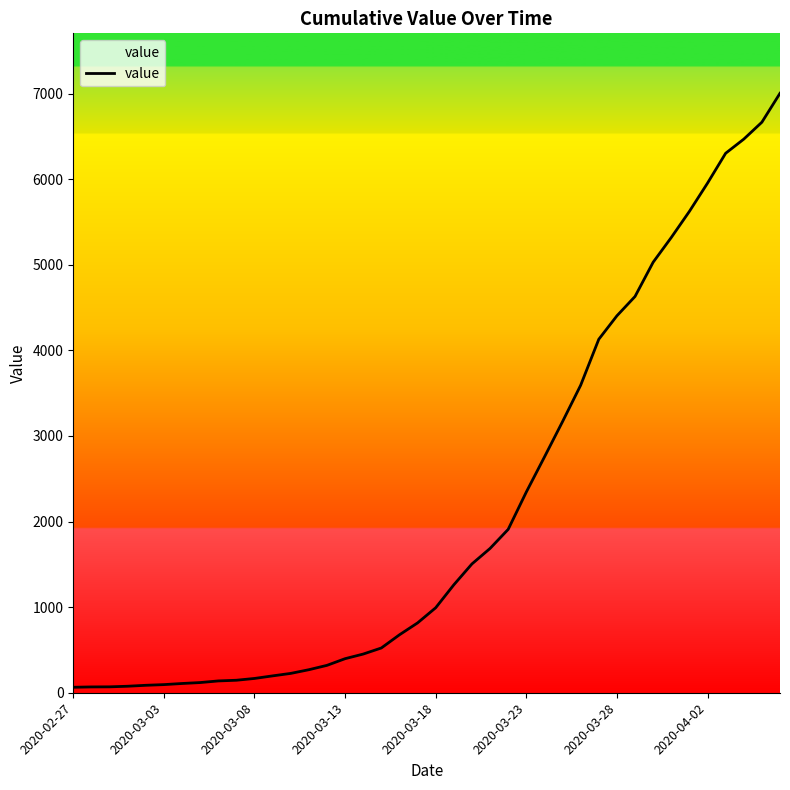

Does the chart have visible grid lines?

No